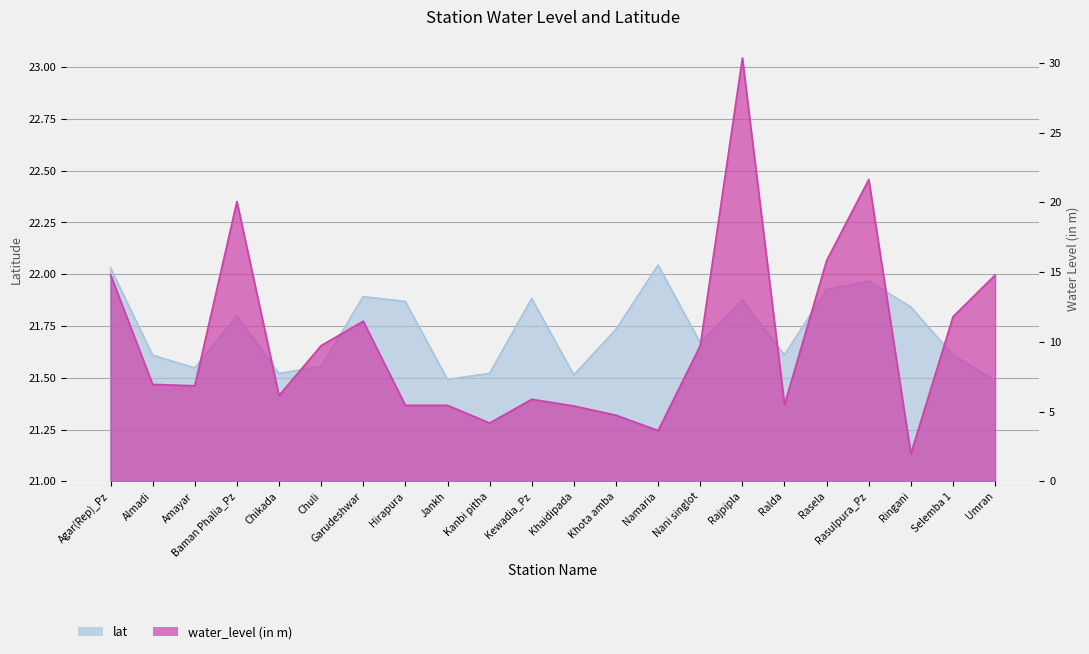

True or false: water_level (in m) has more than 0 interior local peaks.

True